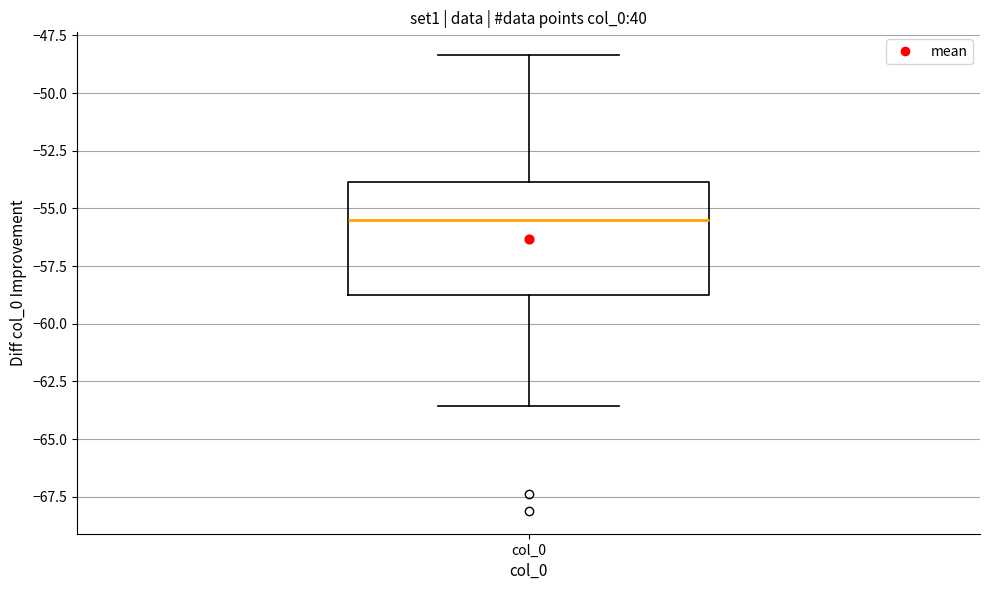

Where does the lower whisker of the box for col_0 end on the y-axis? The values are not printed on the chart, so give them approximately, as read against the axis.

-63.5